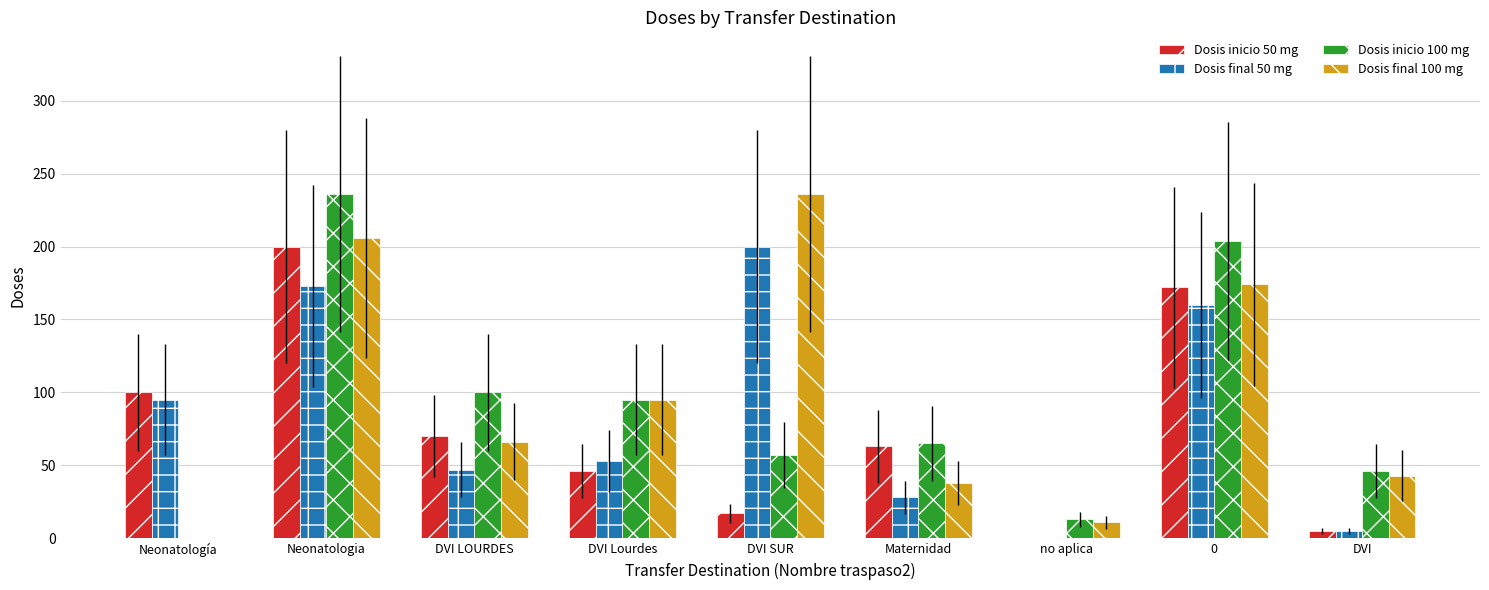

Which series changed the most between Neonatología and 0?

Dosis inicio 100 mg